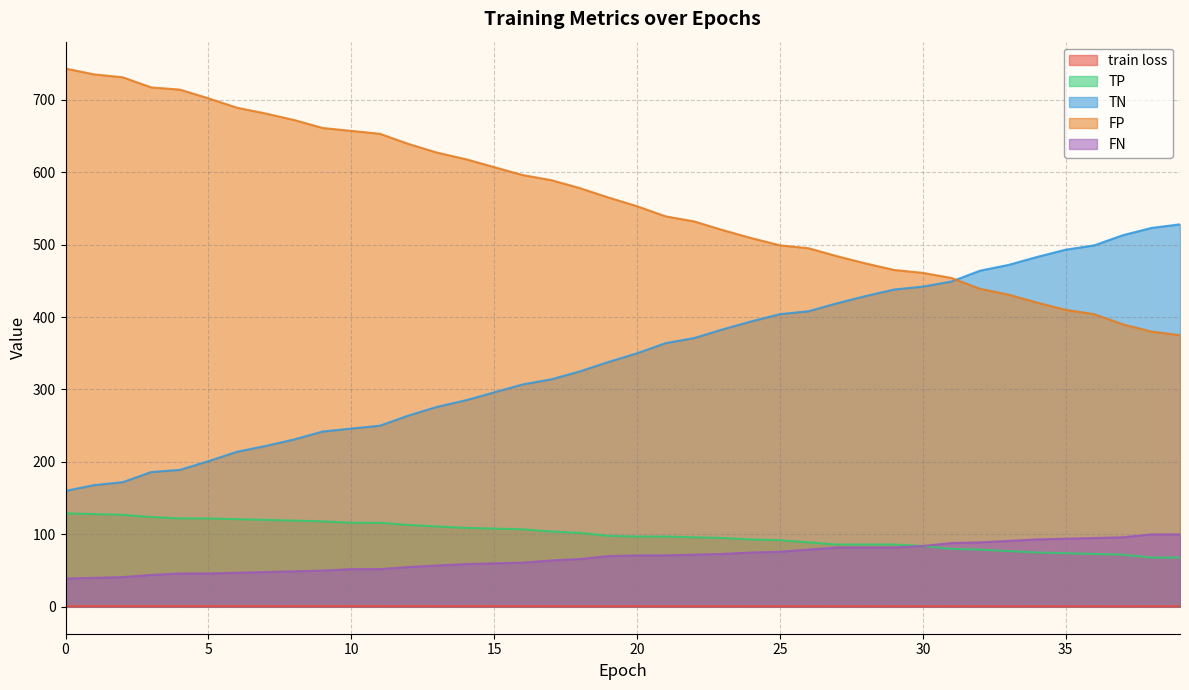

At which label does TN first exceed 350?

21